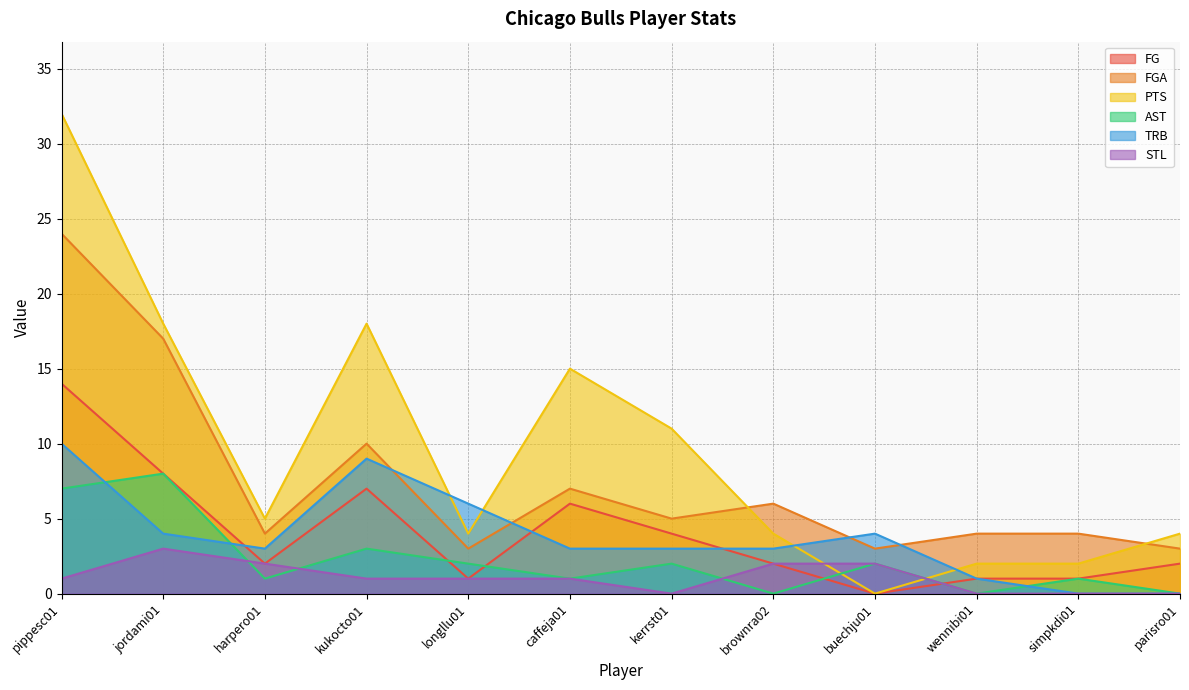

What are all the series names shown in the legend?

FG, FGA, PTS, AST, TRB, STL